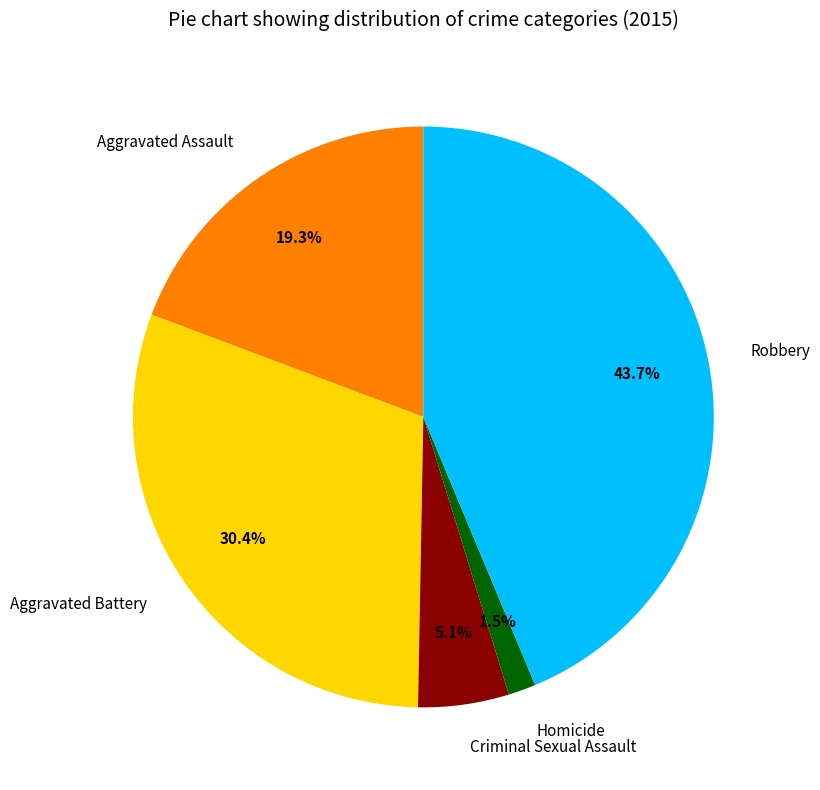

To the nearest percent, what is the combined percentage of Homicide and Criminal Sexual Assault?

7%